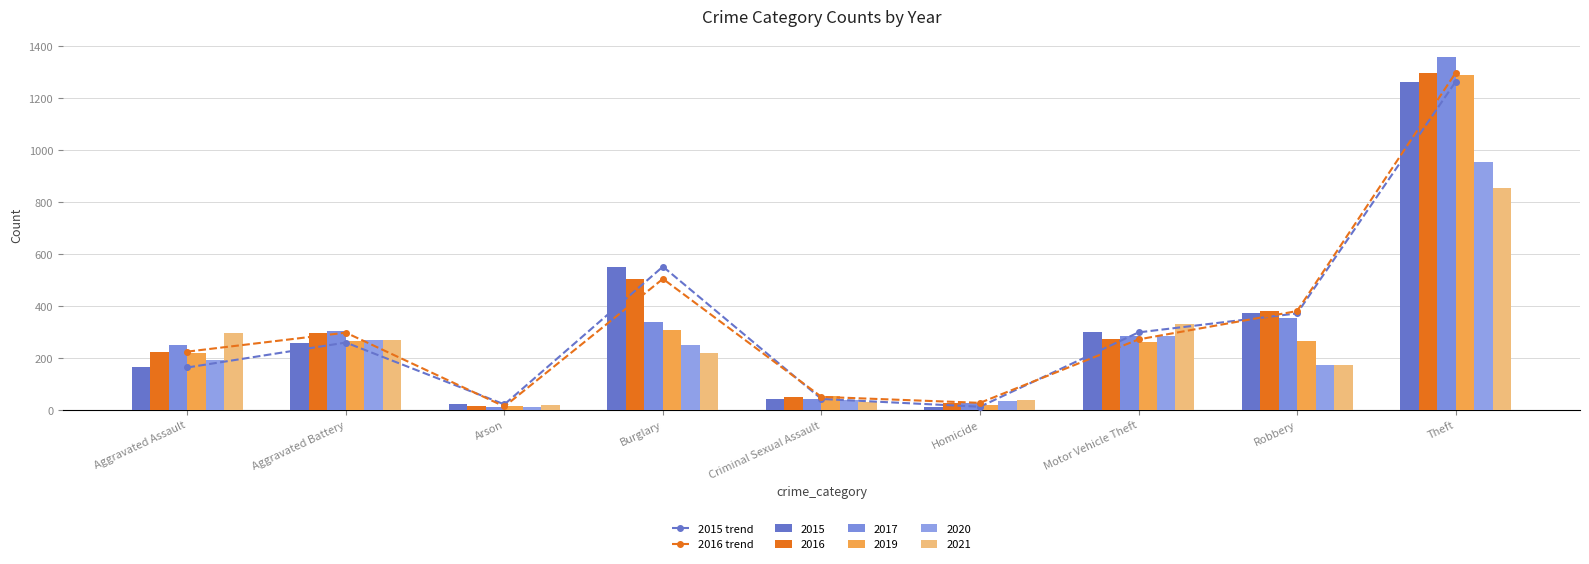

What is the label of the 2nd bar from the right?

Robbery